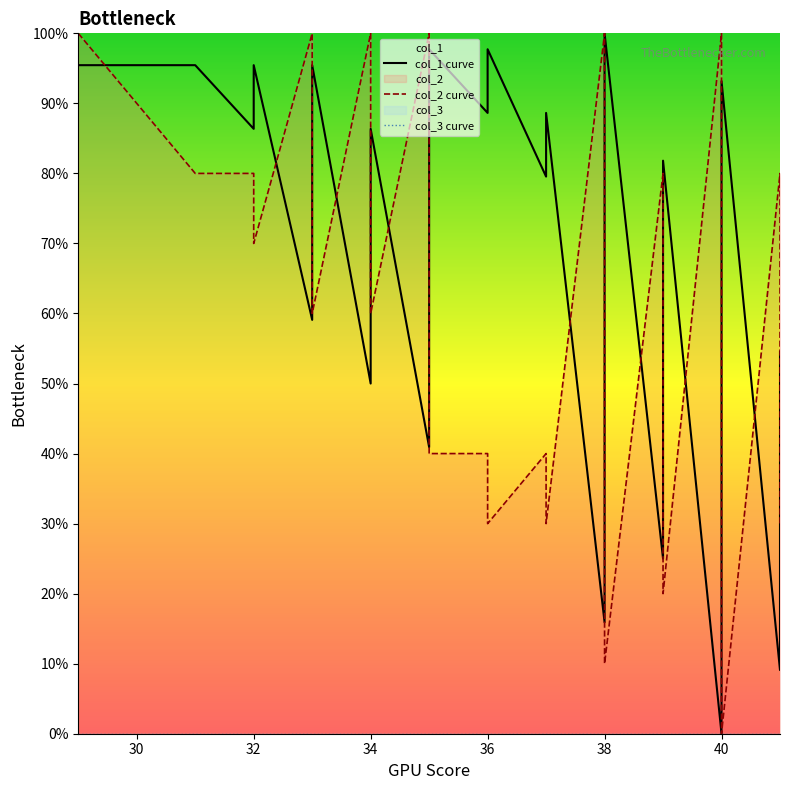

What are all the series names shown in the legend?

col_1 curve, col_2 curve, col_3 curve